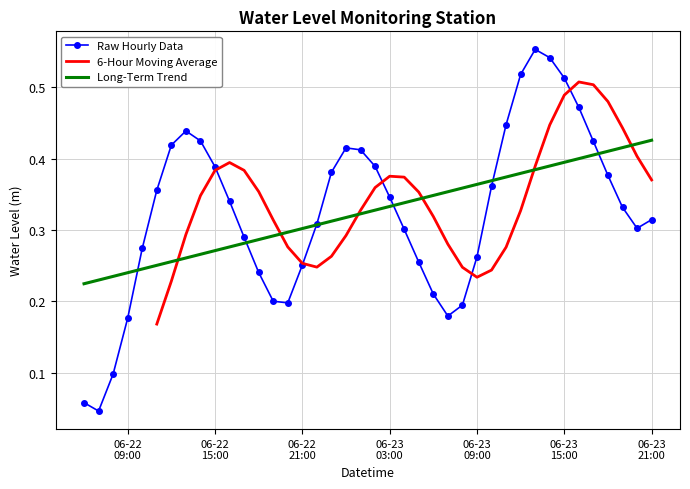

What is the difference between the values at 2023-06-22 15:00:00 and 2023-06-23 07:00:00?

0.2